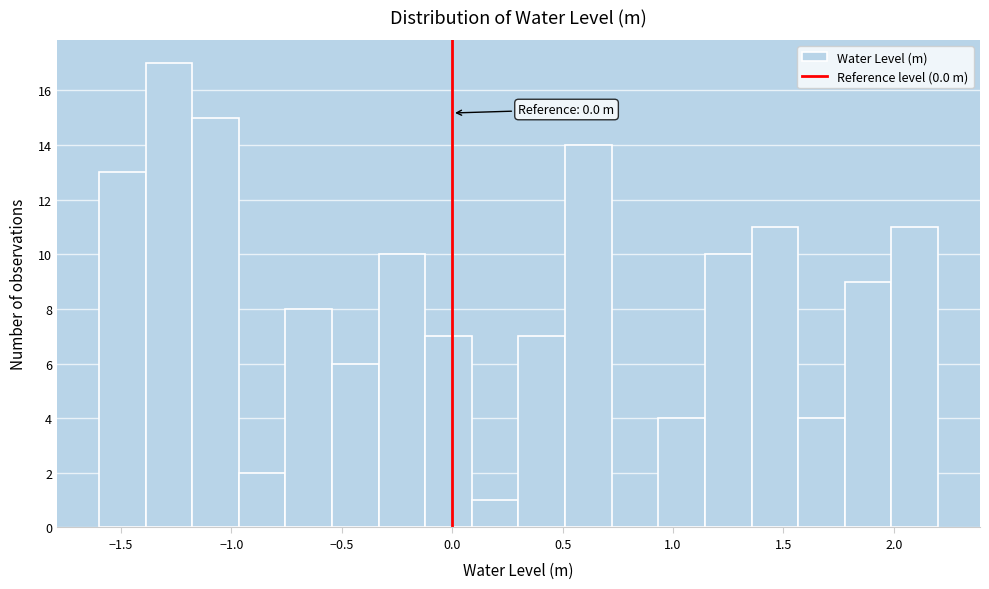

Over which range of the x-axis is the bar tallest?

-1.40 to -1.20